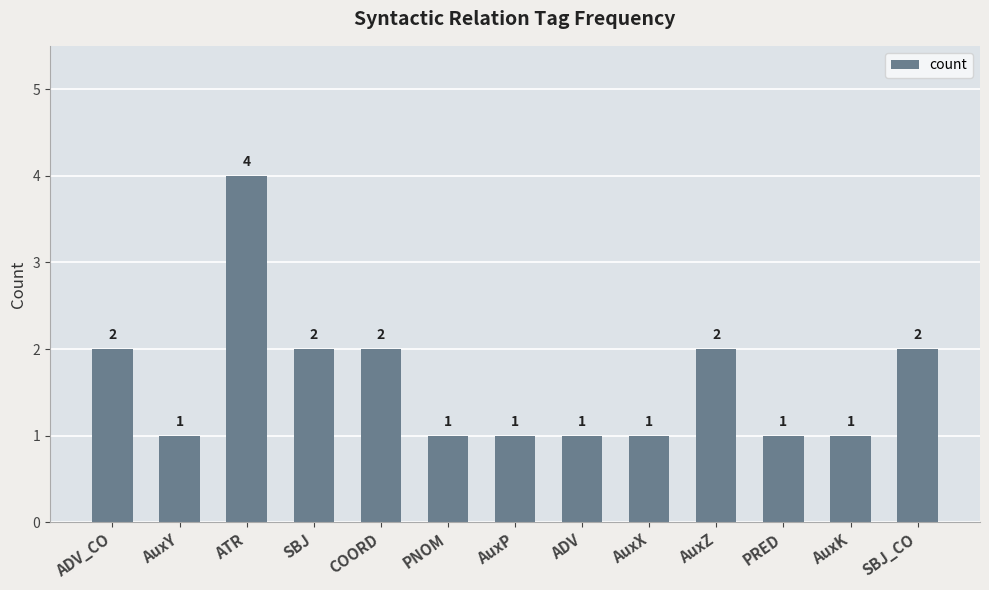

What is the ratio of the value at PRED to the value at AuxP?

1.0